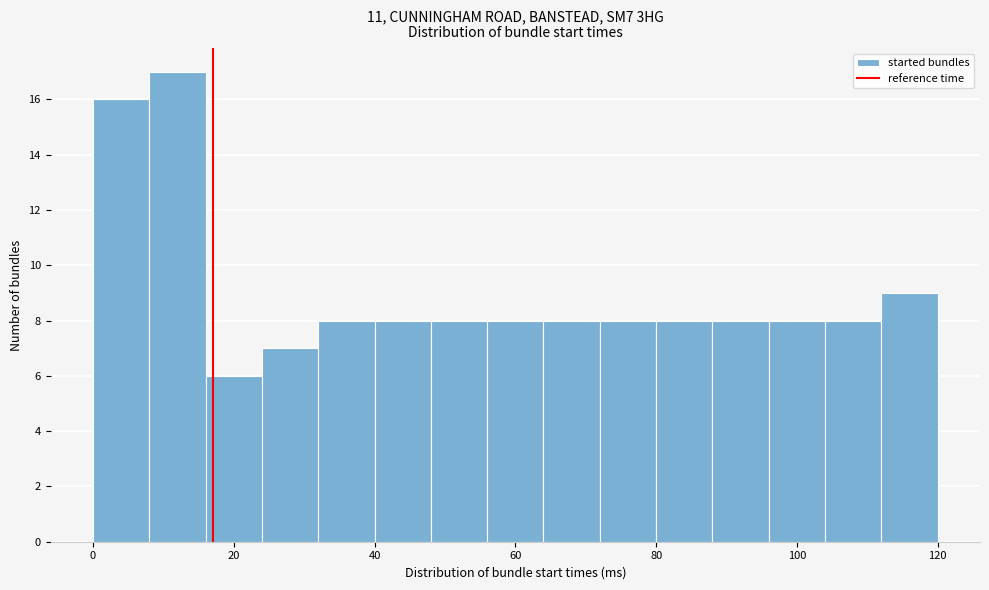

How tall is the bar that spans 64 to 72 on the x-axis? The values are not printed on the chart, so give them approximately, as read against the axis.

8